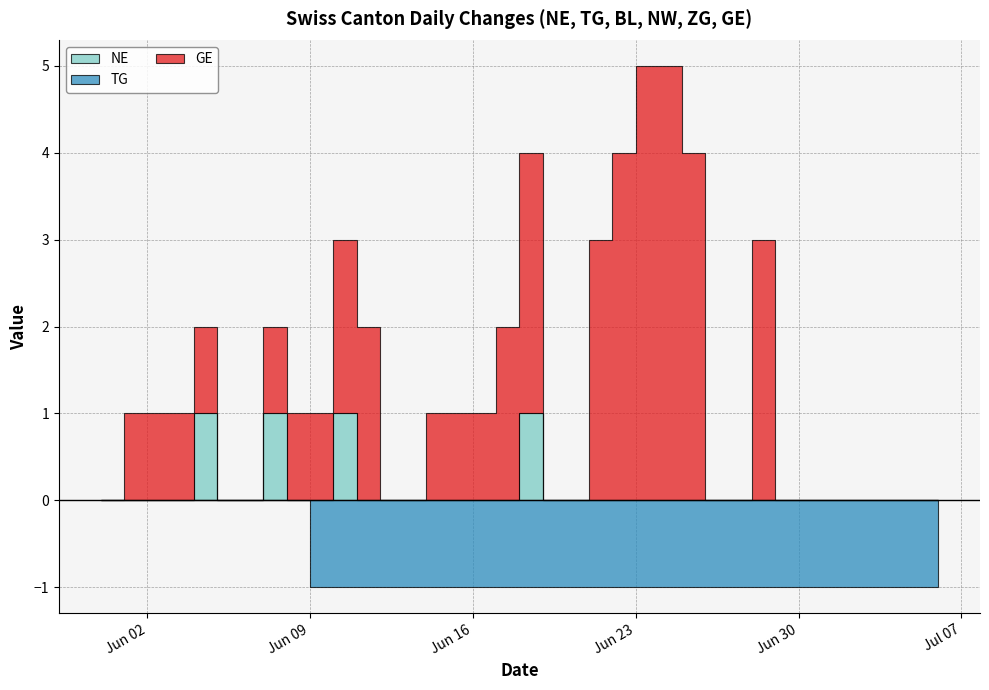

Which category has the highest value across all series?

2020-06-24